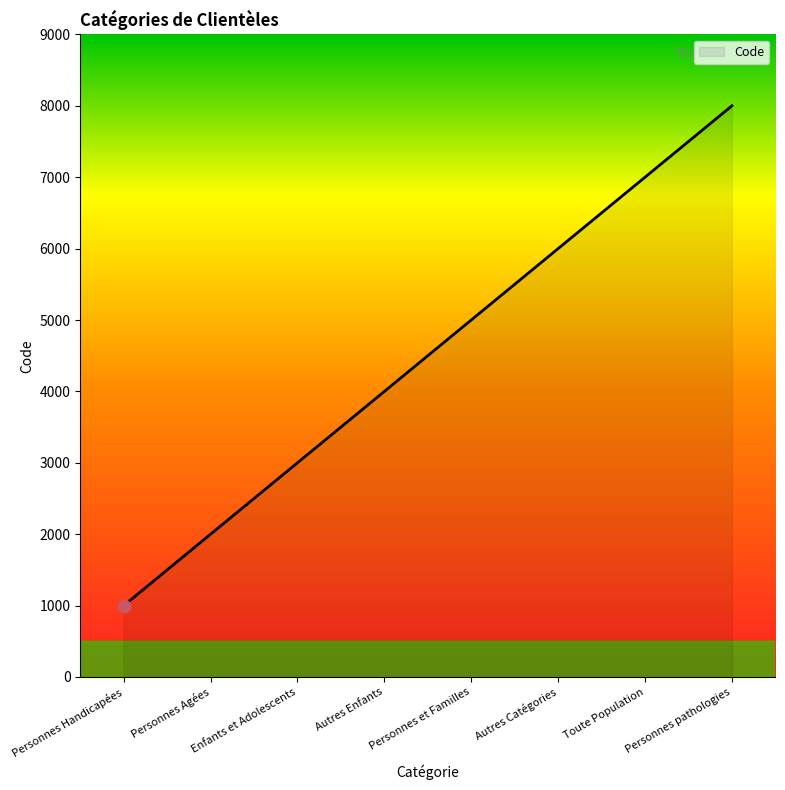

Between Enfants et Adolescents and Toute Population, which is larger?

Toute Population